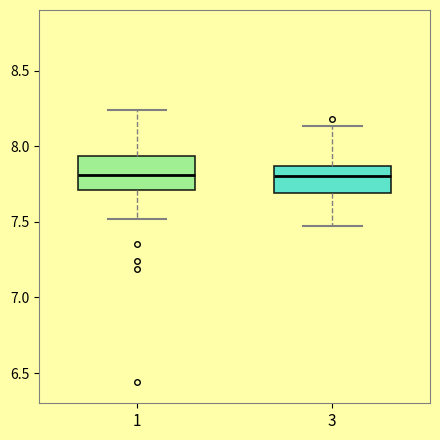

Where is the upper edge of the box at x = 3 on the y-axis? The values are not printed on the chart, so give them approximately, as read against the axis.

7.85